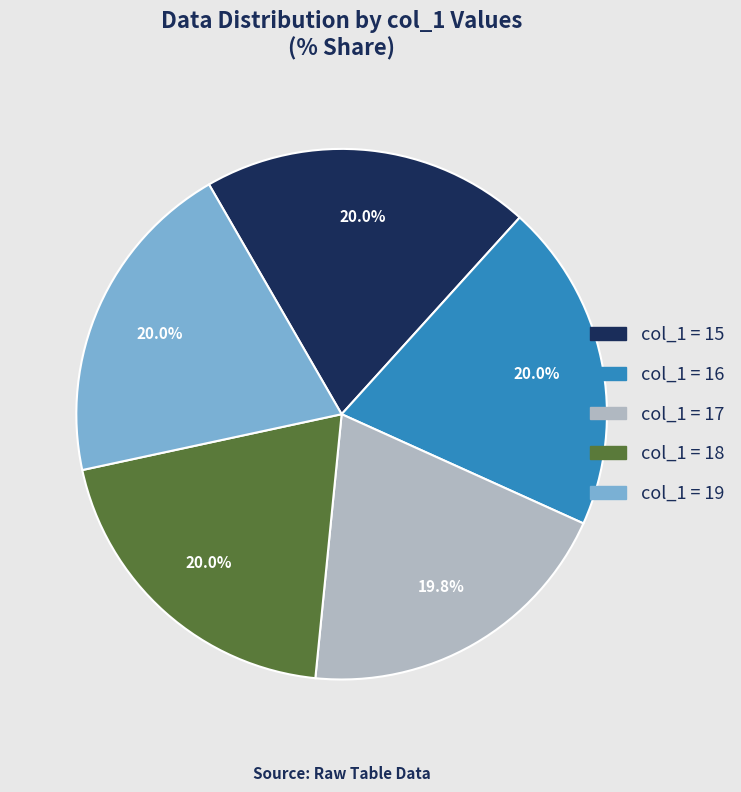

Approximately how many times larger is the value at col_1 = 18 compared to col_1 = 17?

1.0